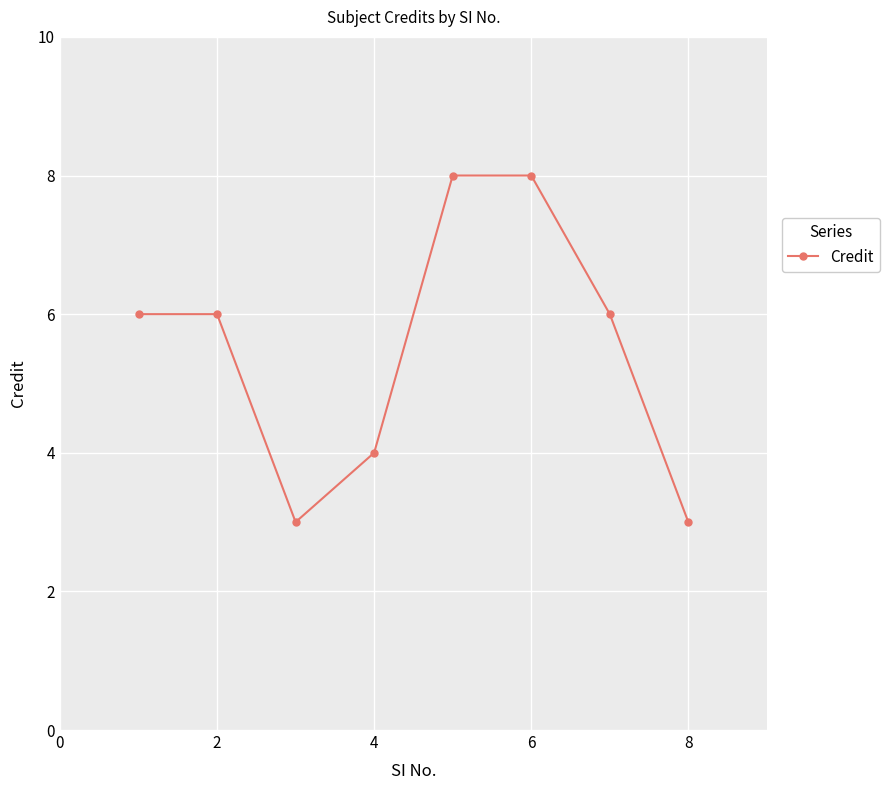

What is the sum of all values?

44